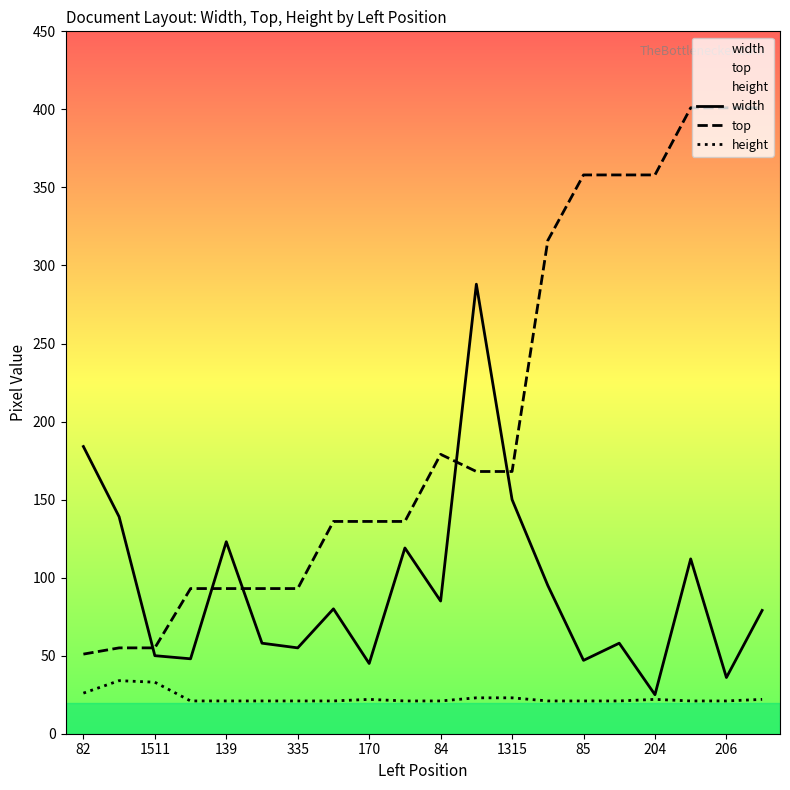

After their last crossing, which series has the higher values: top or width?

top